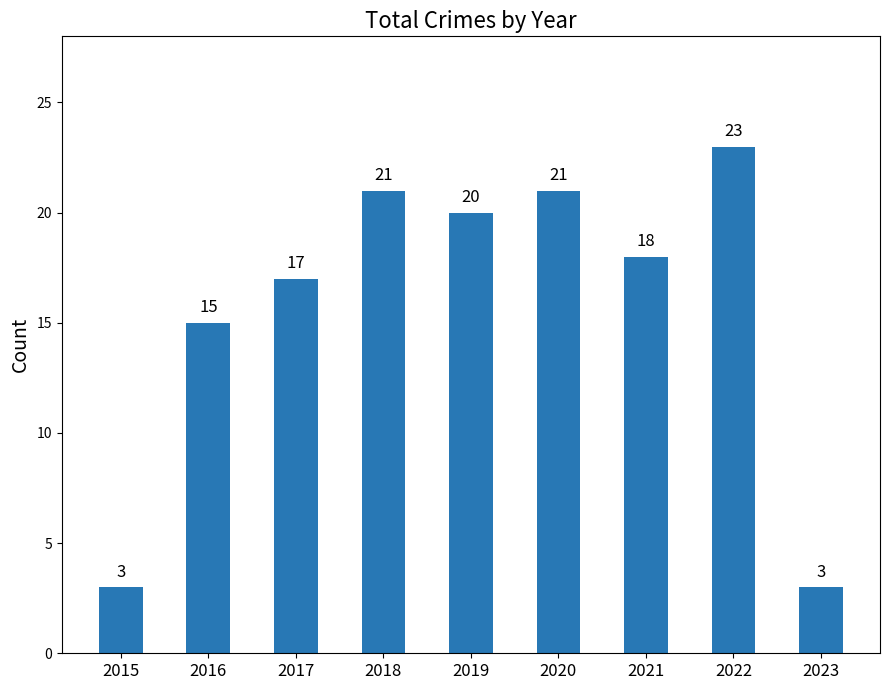

What is the difference between the maximum and minimum values?

20